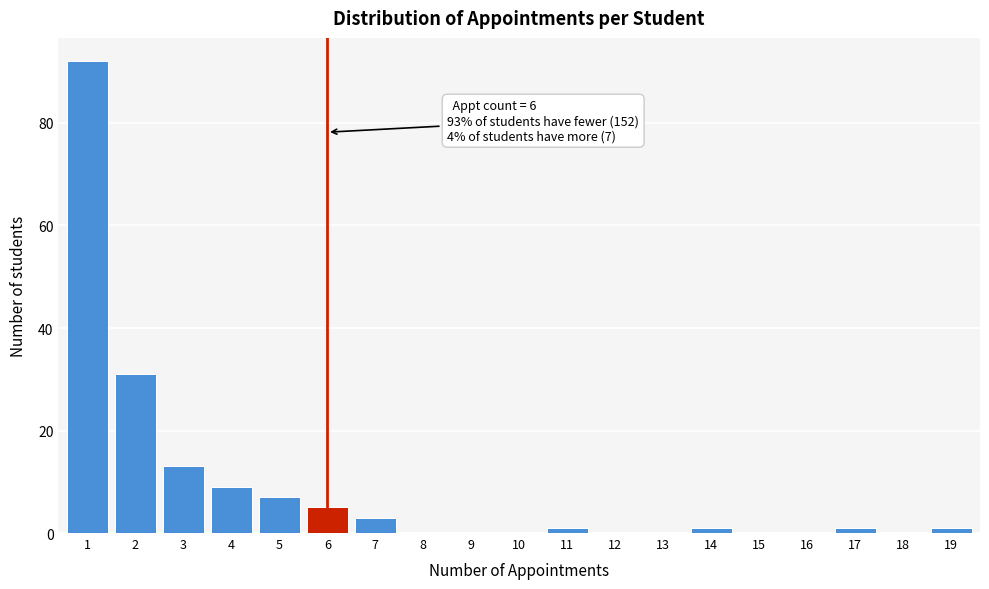

Reading right to left, what are all the values shown in this chart?

19=1	18=0	17=1	16=0	15=0	14=1	13=0	12=0	11=1	10=0	9=0	8=0	7=3	6=5	5=7	4=9	3=13	2=31	1=92